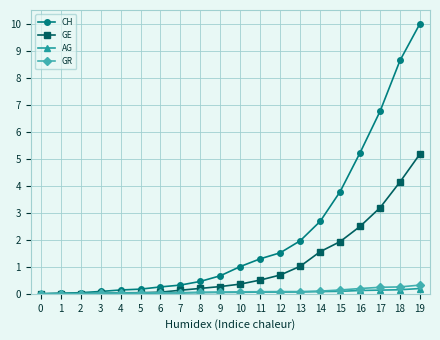

Which series has the largest range (max minus min)?

CH